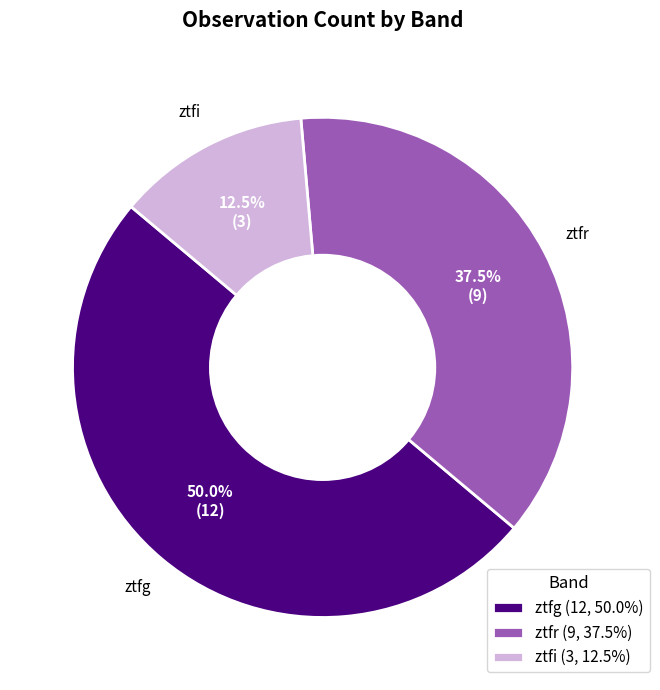

How many segments does this pie chart have?

3